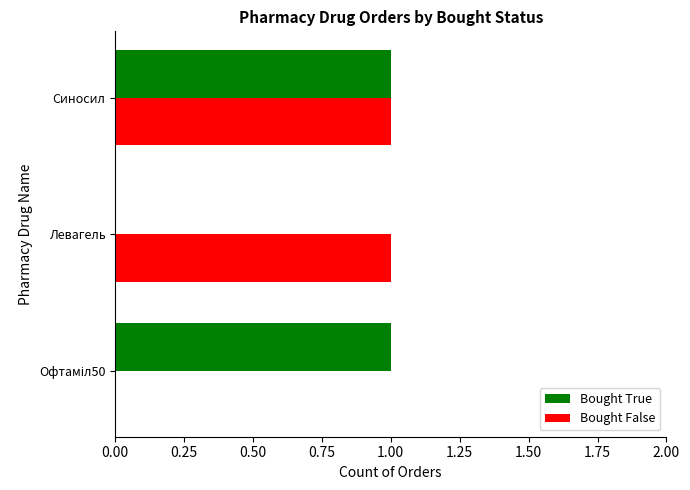

At which category is the sum across all series the highest?

Синосил